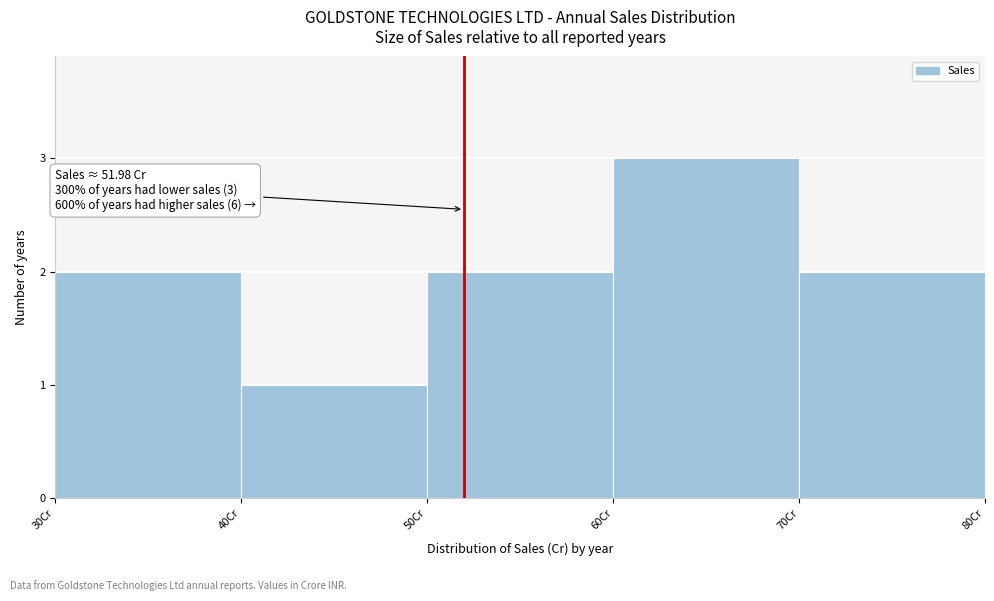

Which range on the x-axis has the tallest bar?

60 to 70